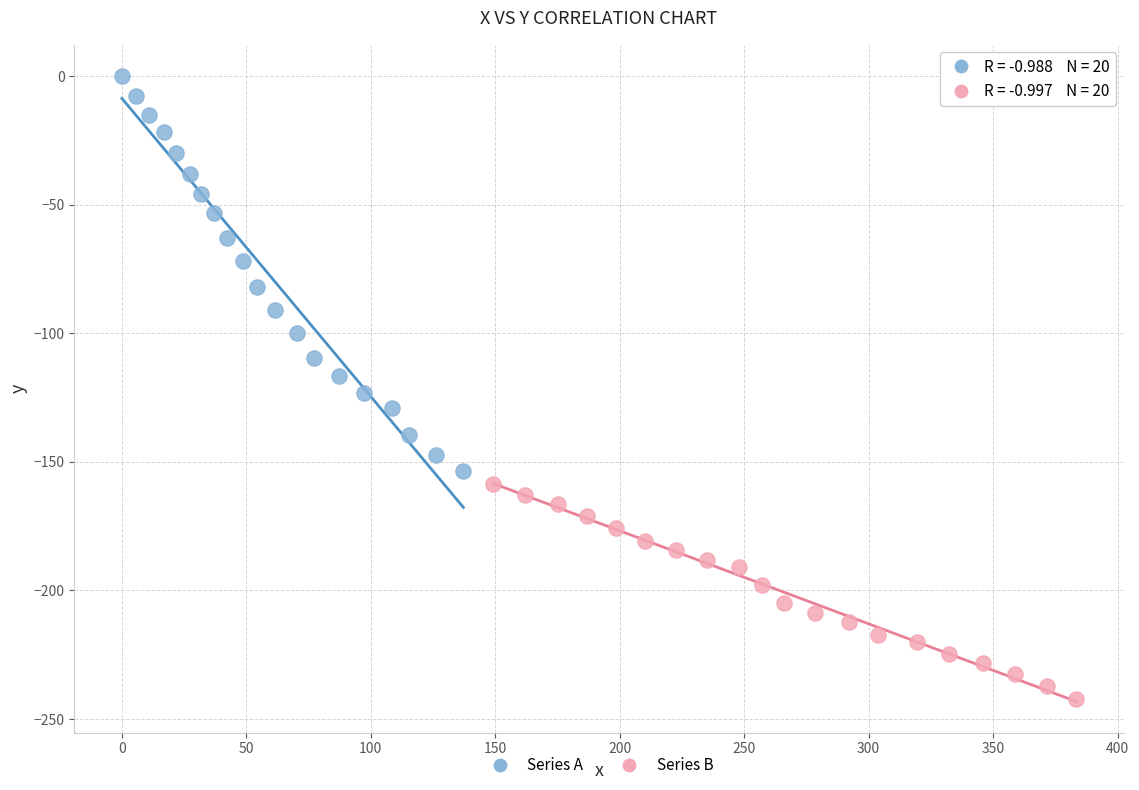

Which series contains the highest Y value?

Series A